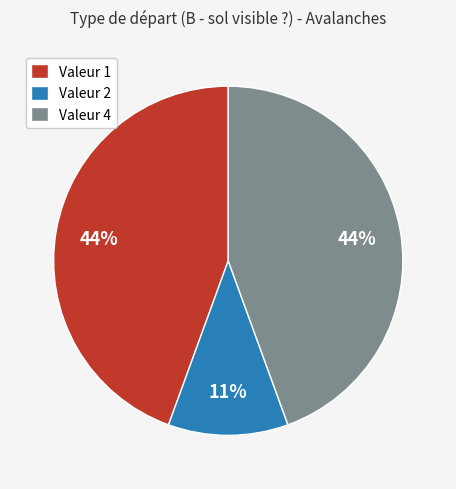

Is the sum of Valeur 2 and Valeur 4 greater than half?

Yes